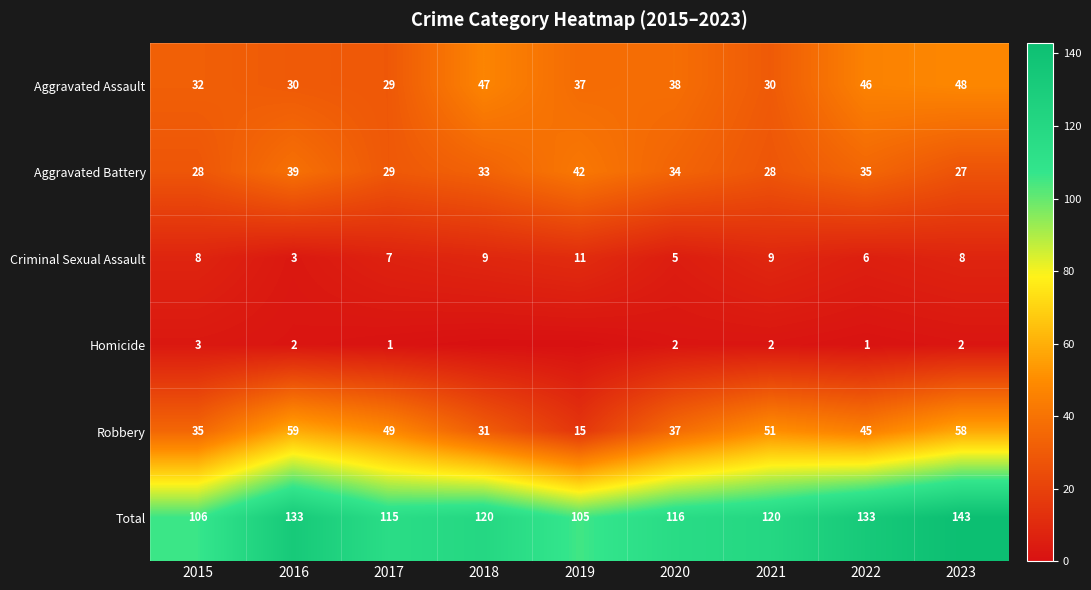

What is the average value of the Criminal Sexual Assault series?

7